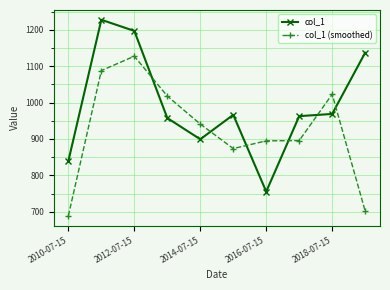

What is the smallest value displayed?

689.0